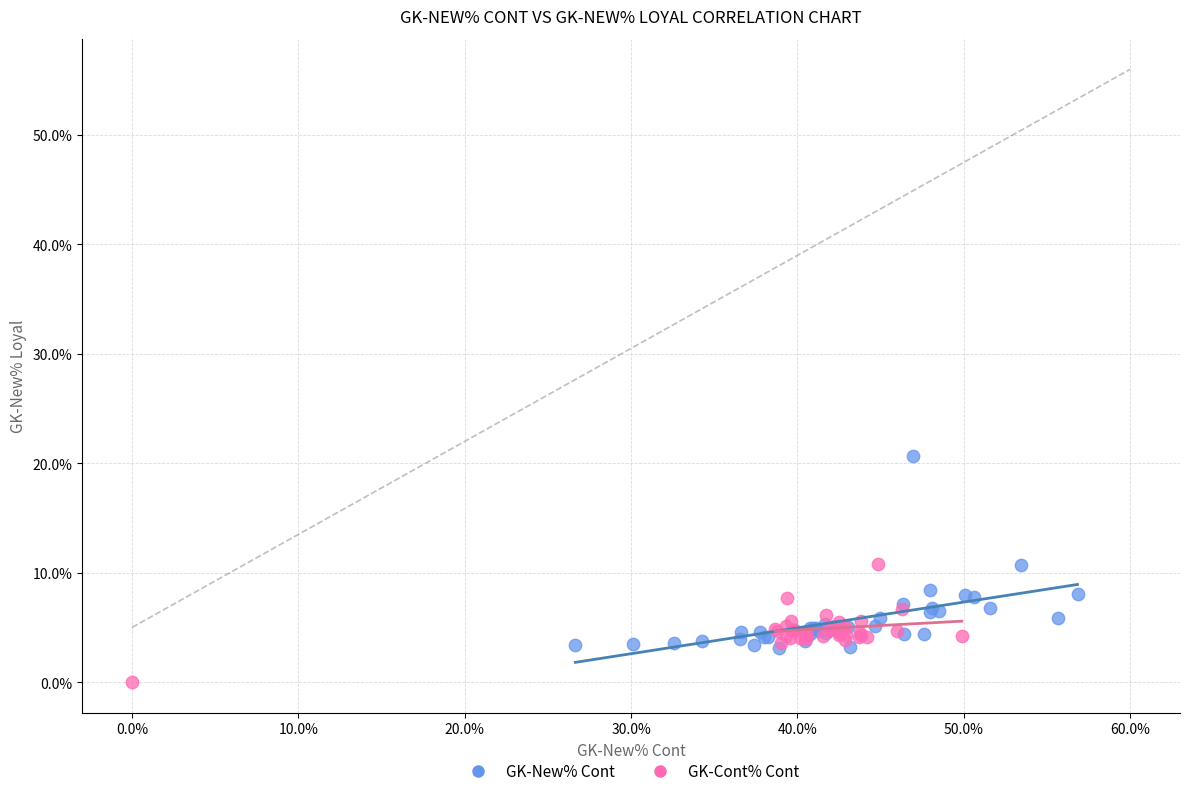

What are all the series names shown in the legend?

GK-New% Cont, GK-Cont% Cont